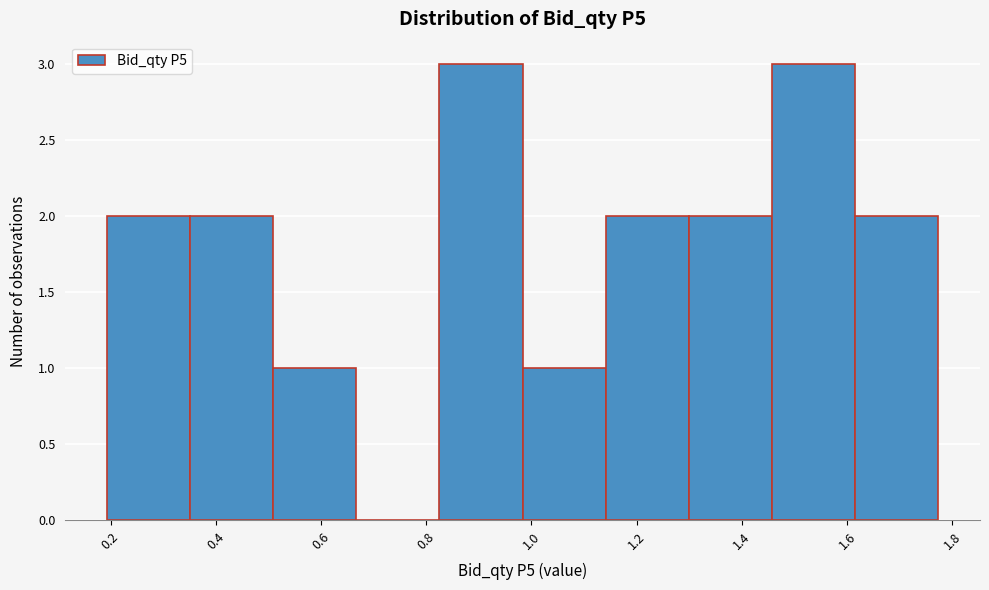

What is the height of the bar covering 1.14 to 1.30 on the x-axis? Neither the bar edges nor the heights are printed on the chart, so give them approximately, as read against the axes.

2